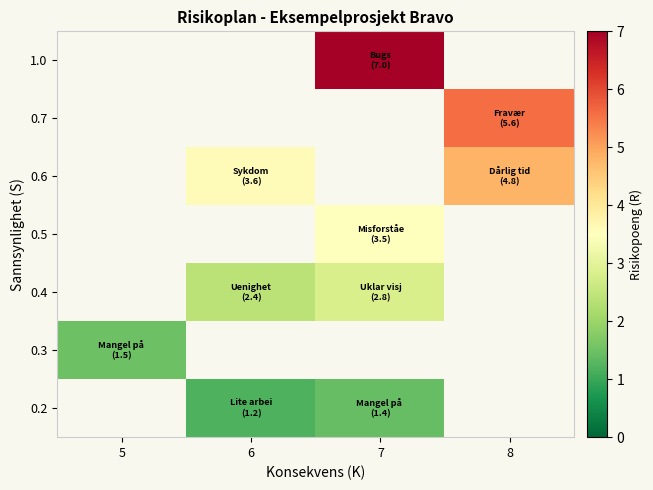

True or false: row_2 has a value of 1.7 at 7.

False